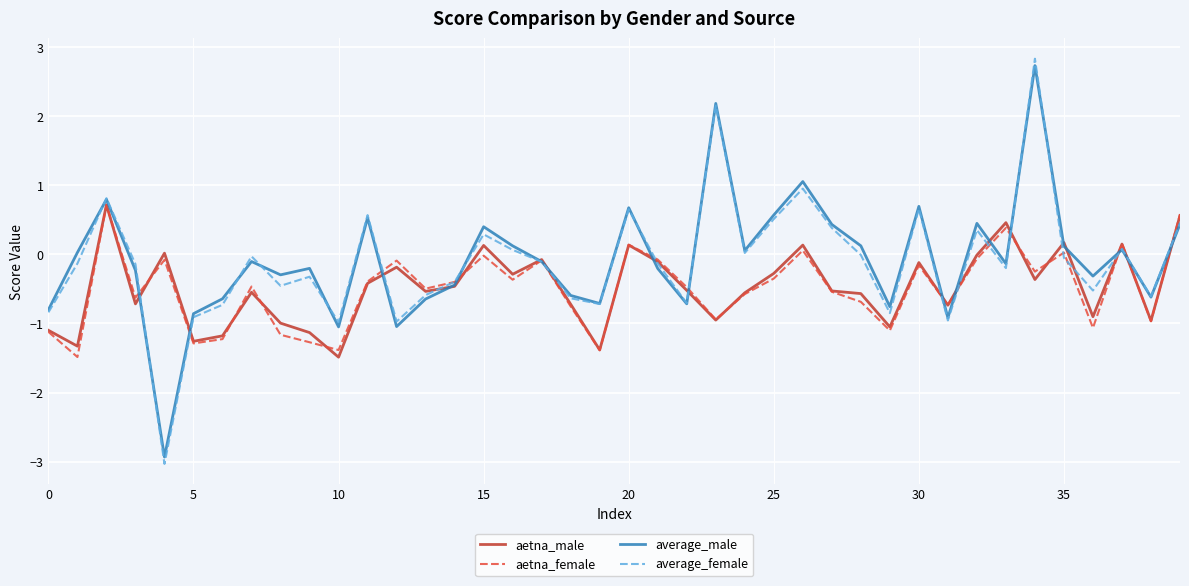

True or false: average_female and average_male intersect in this chart.

True